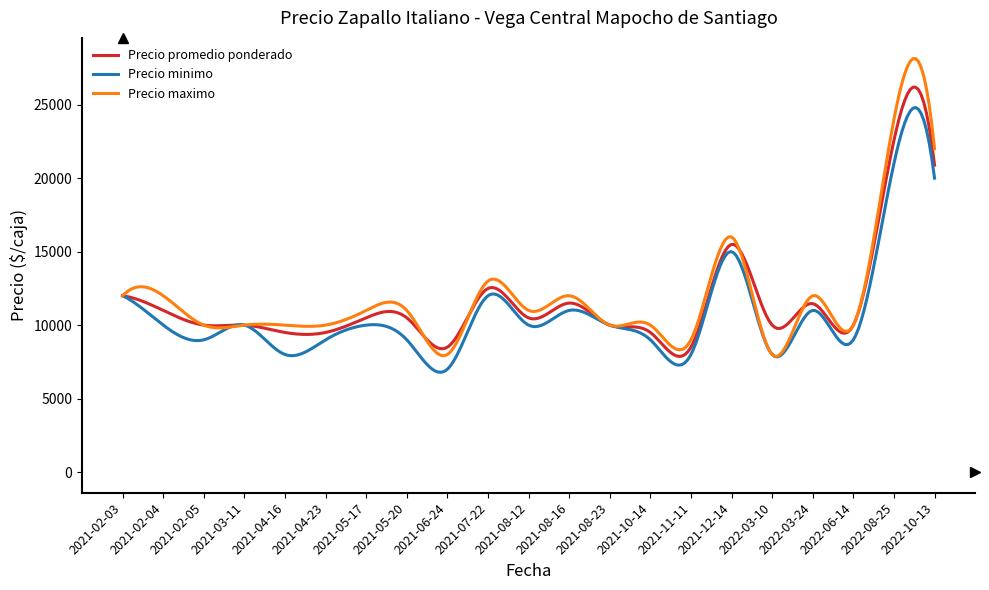

Rank the series by their maximum value, from highest to lowest.

Precio maximo, Precio promedio ponderado, Precio minimo